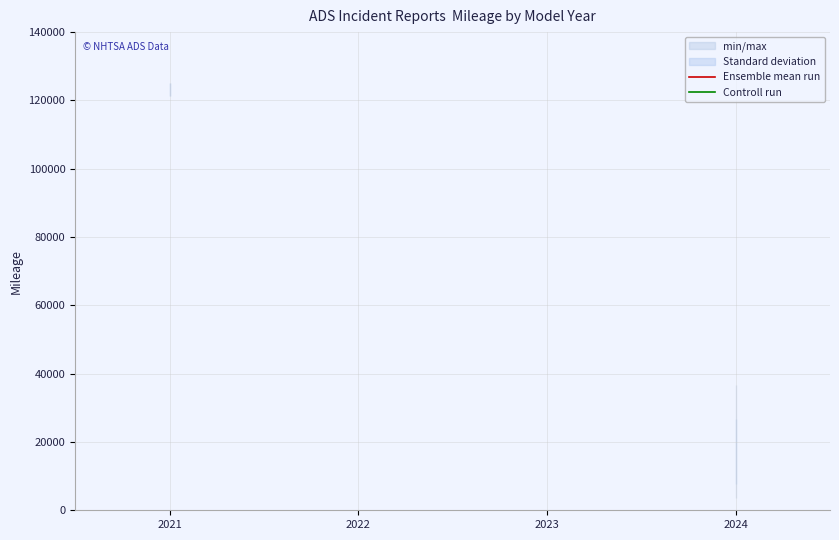

Is the value of Ensemble mean run at 2021 greater than the value of Controll run at 2024?

Yes